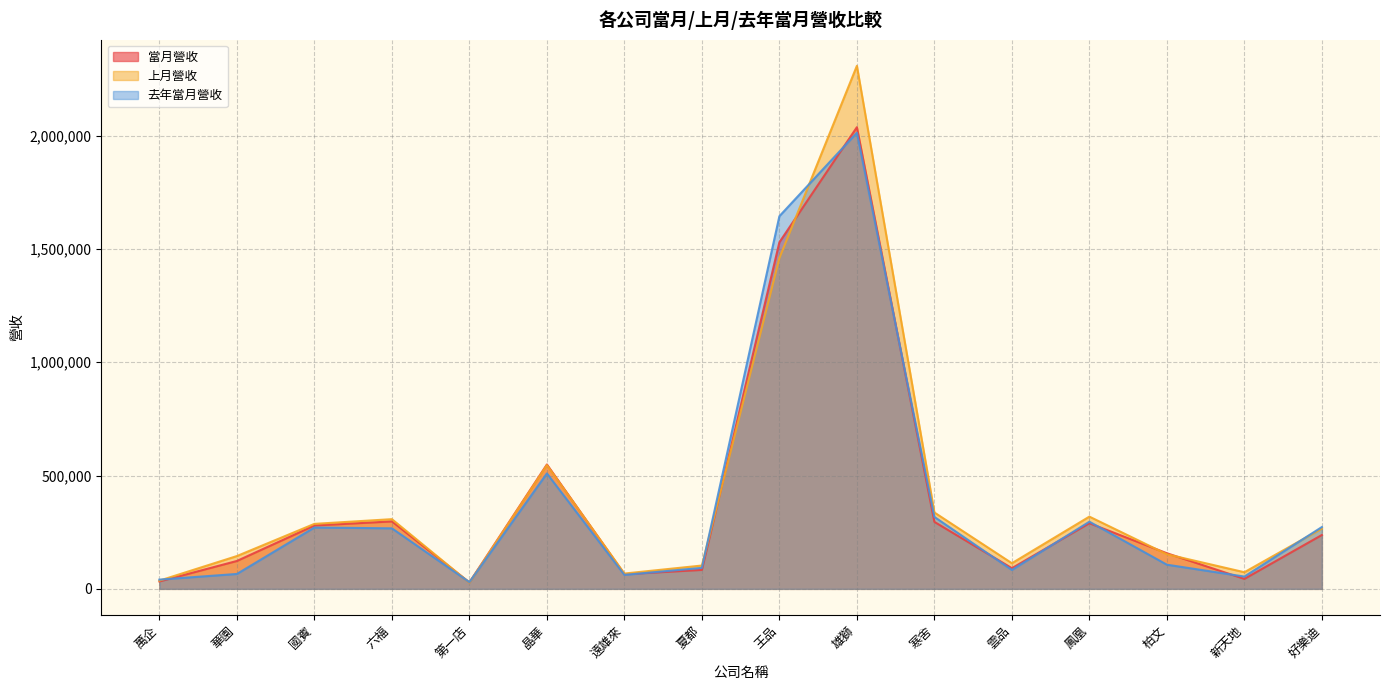

What position from the right is 雄獅?

7